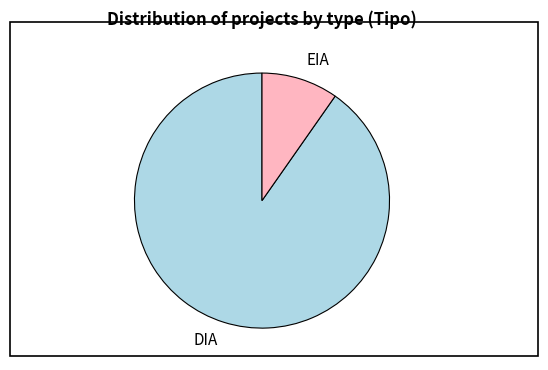

Which slice is the largest?

DIA